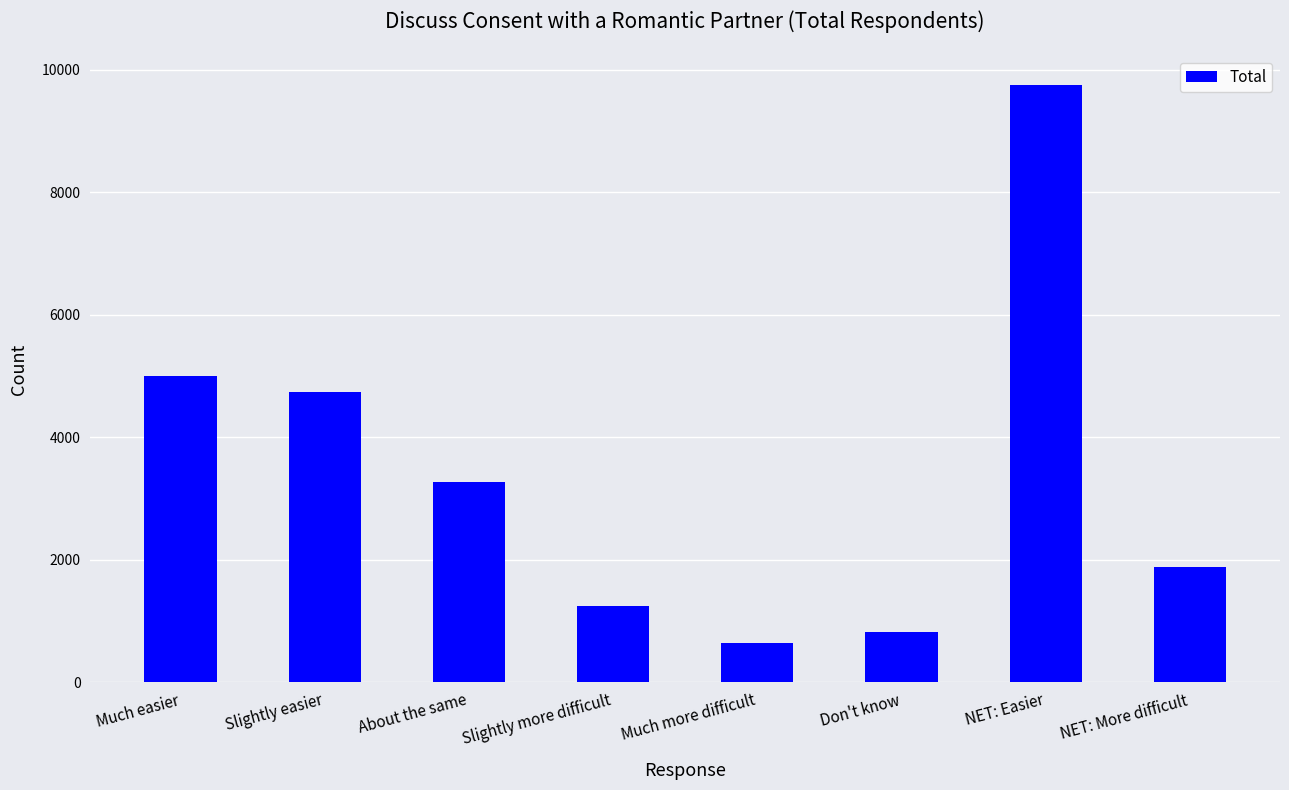

What is the sum of all values?

27358